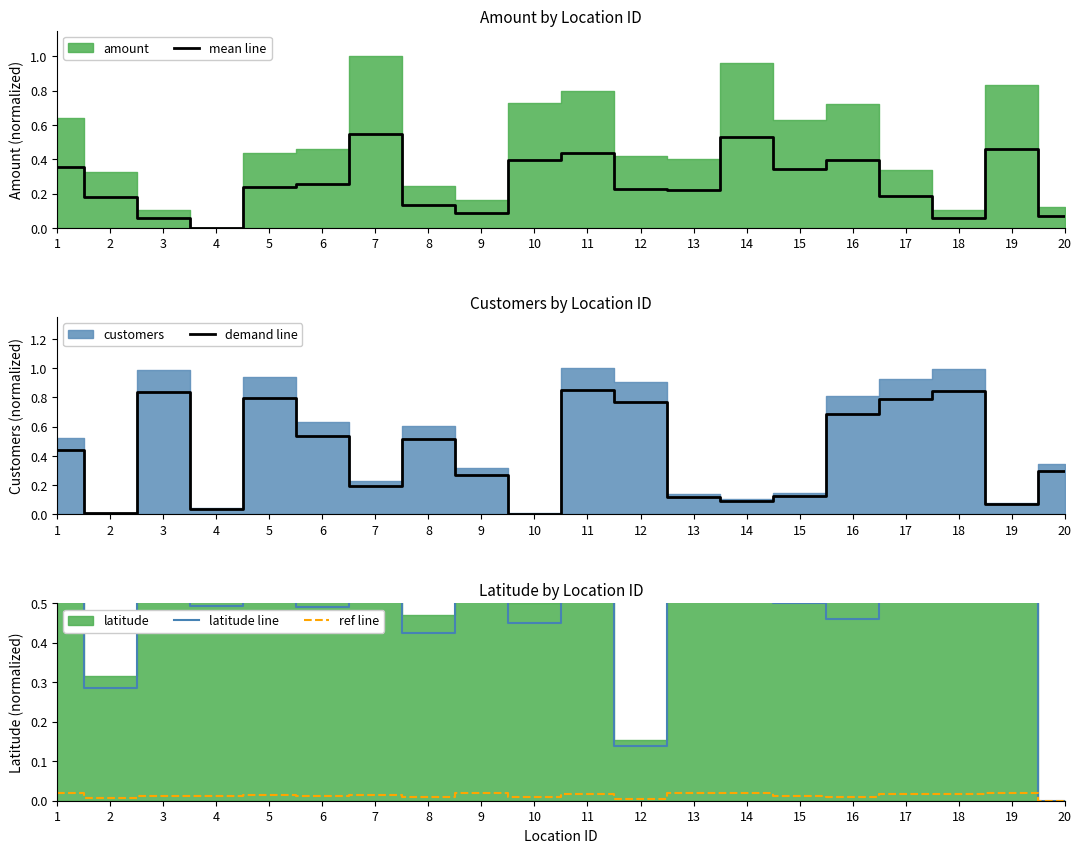

The mean line series shows 0.1 at 9. True or false?

True